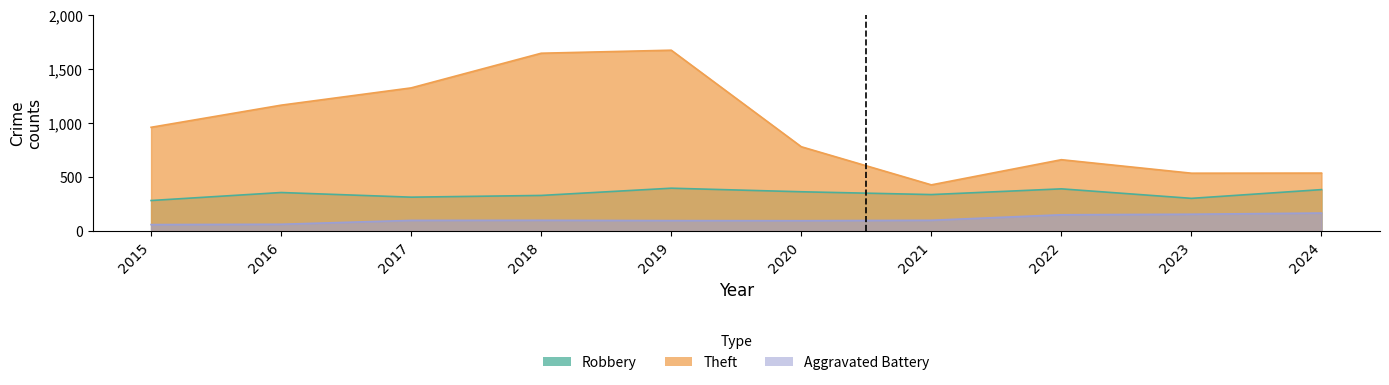

What is the difference between the maximum and minimum values in the Robbery series?

114